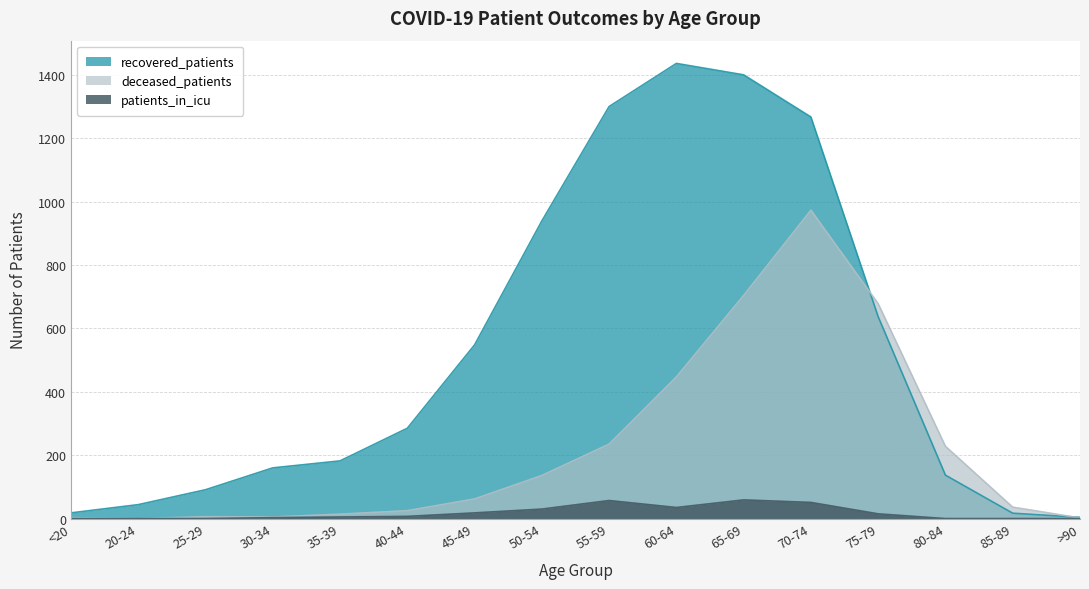

What are all the series names shown in the legend?

recovered_patients, deceased_patients, patients_in_icu